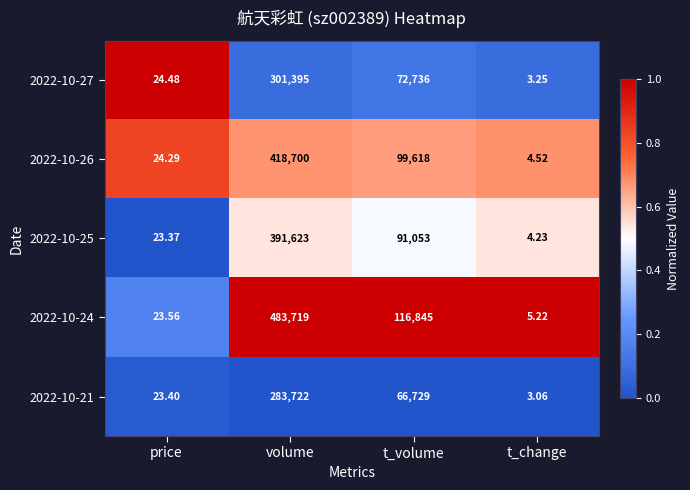

Where is 2022-10-27 nearest to the value 150699?

t_volume